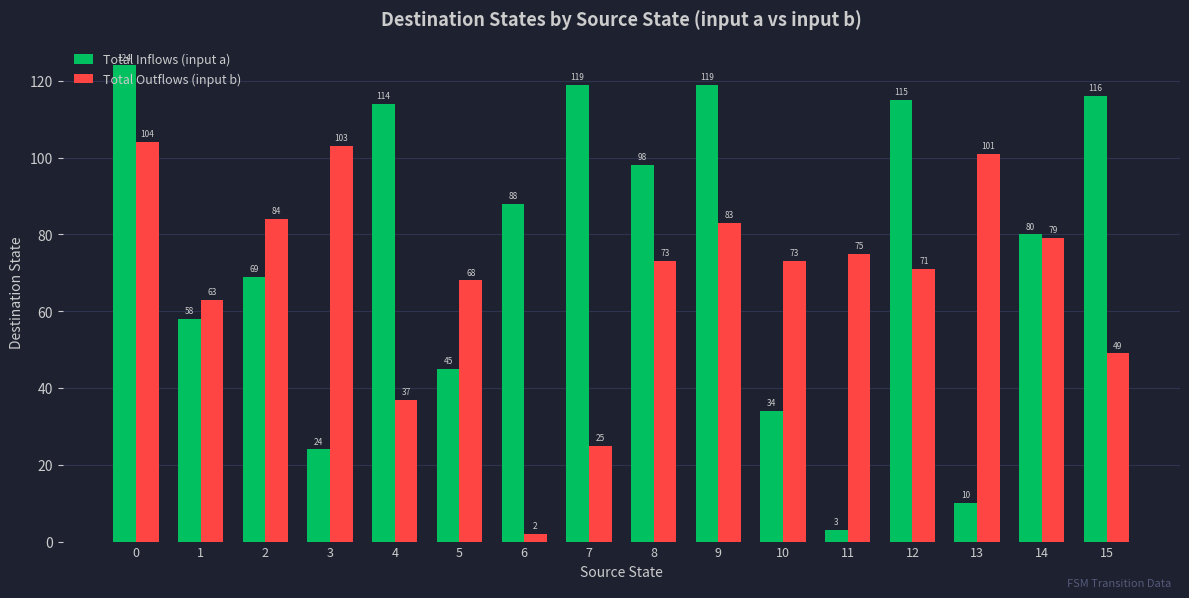

What is the difference between the highest and lowest values at 3?

79